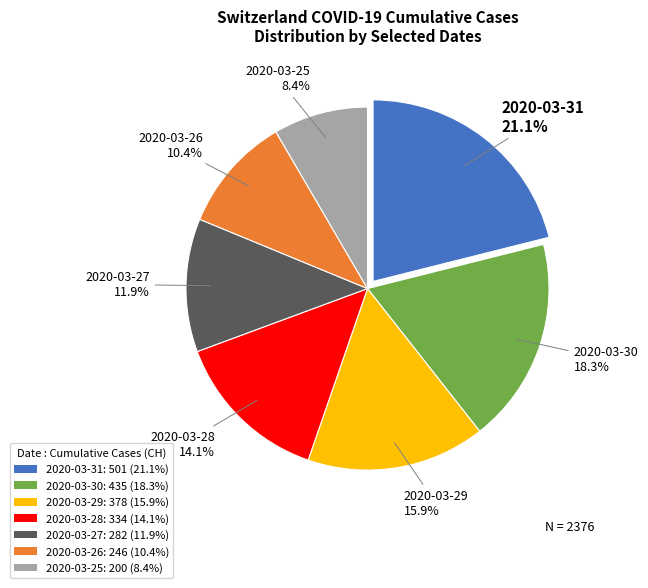

To the nearest percent, what portion does 2020-03-27 represent?

12%